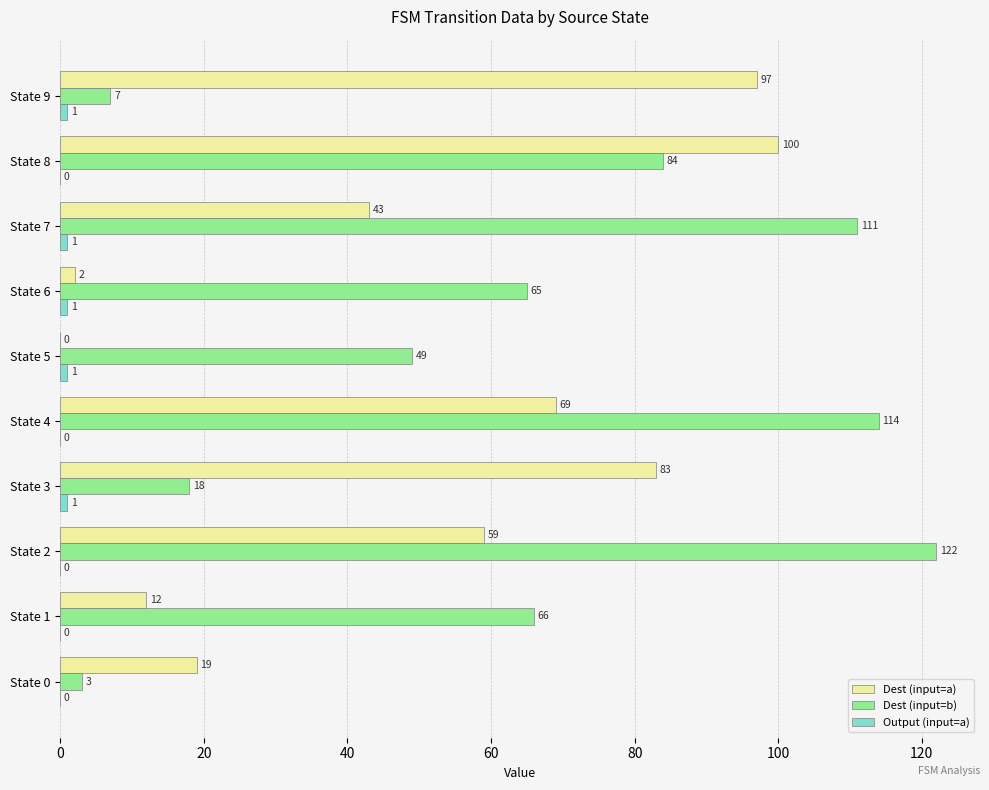

The value of Dest (input=a) at State 1 is 17. True or false?

False